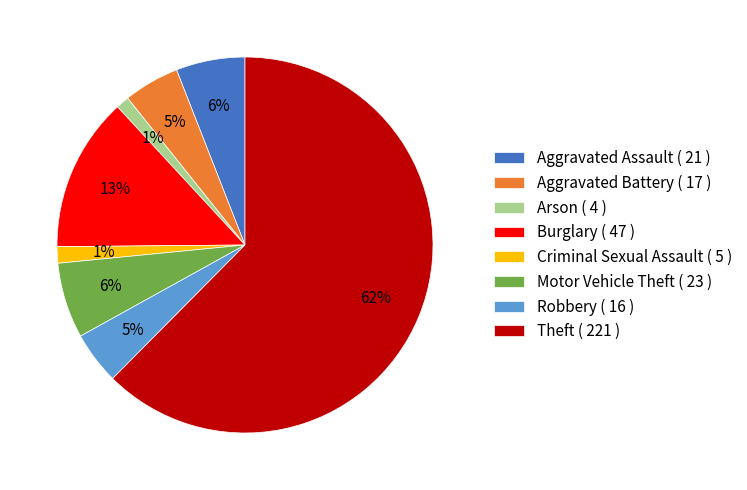

To the nearest percent, what is the average slice percentage?

12%